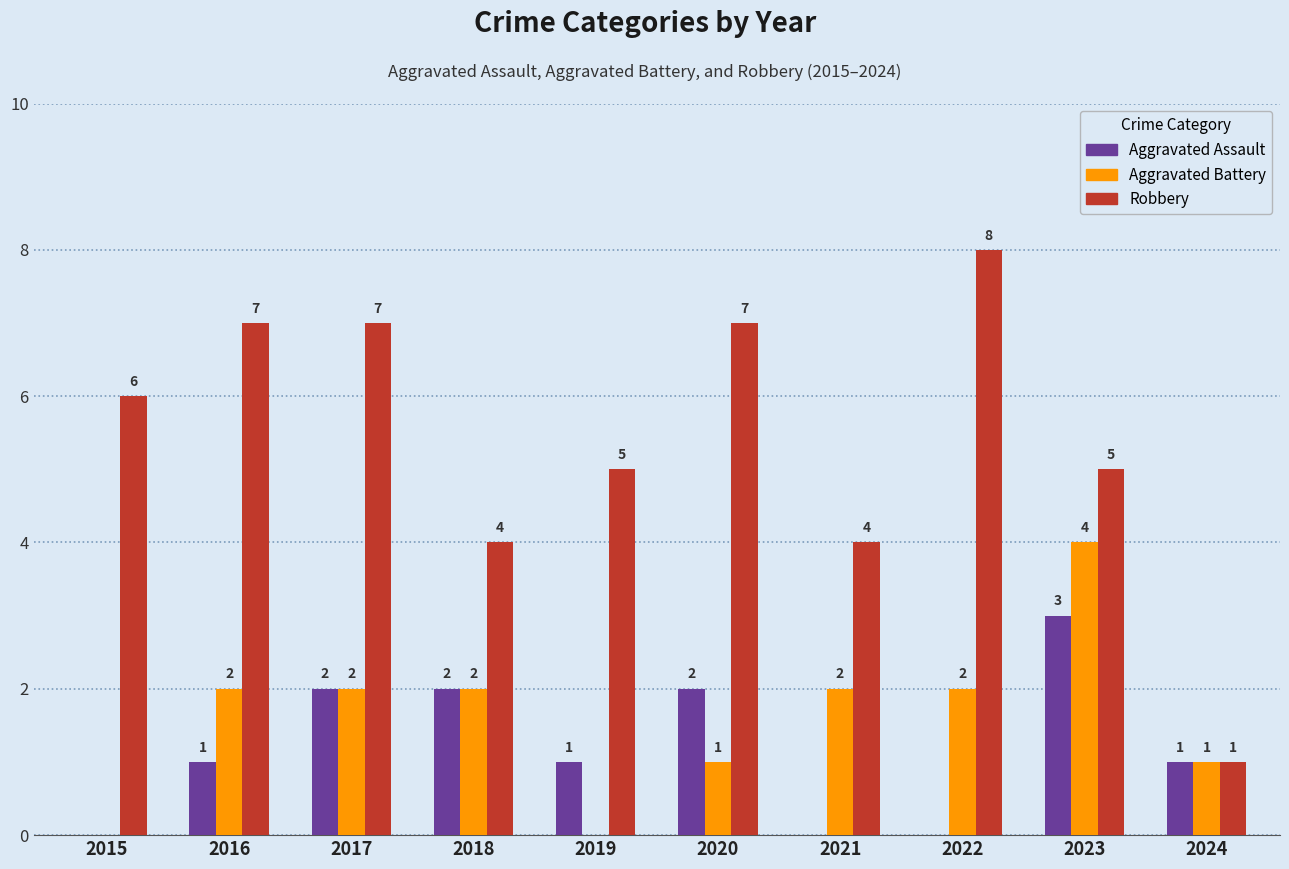

Reading left to right, extract all data points from this chart.

Aggravated Assault: 0	1	2	2	1	2	0	0	3	1
Aggravated Battery: 0	2	2	2	0	1	2	2	4	1
Robbery: 6	7	7	4	5	7	4	8	5	1